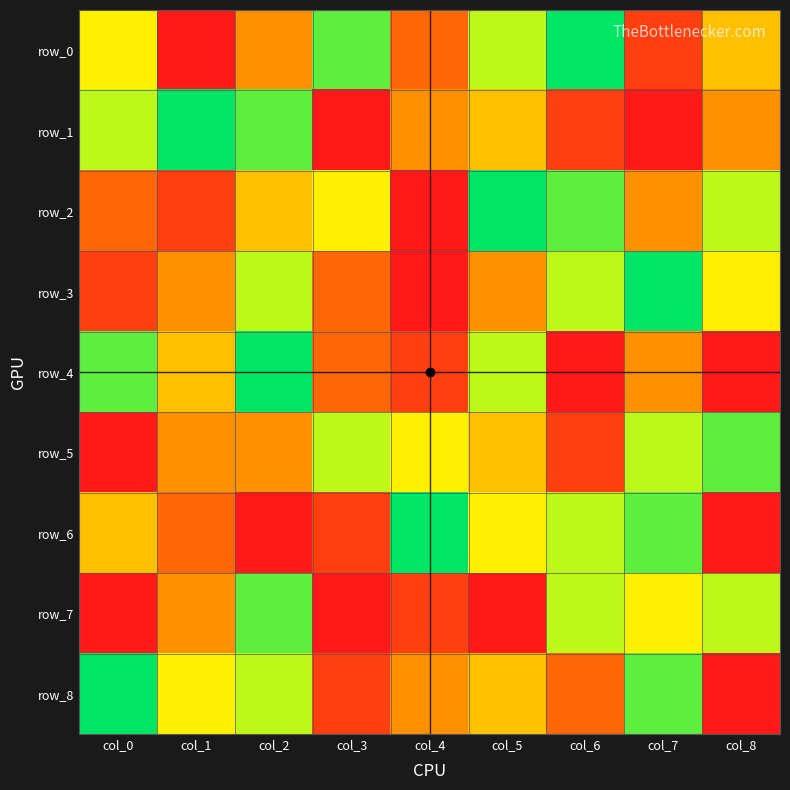

The value of row_3 at col_7 is 13. True or false?

False